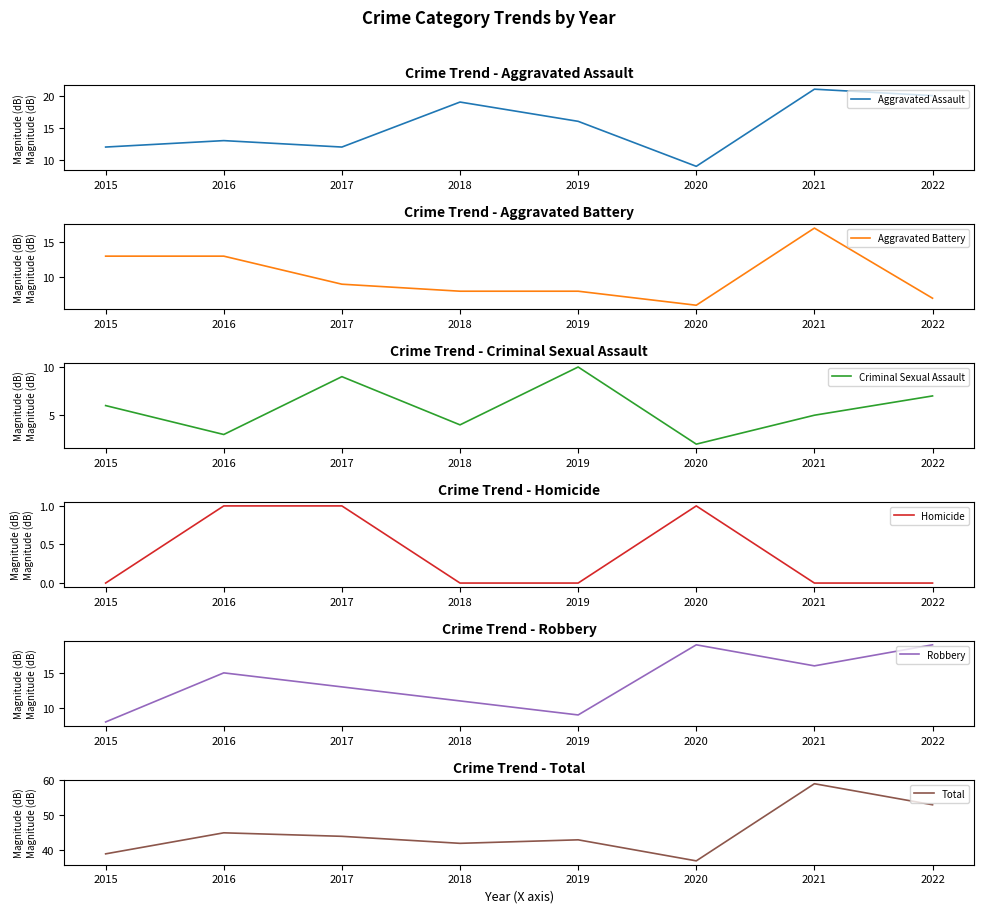

Reading left to right, extract all data points from this chart.

Aggravated Assault: 12	13	12	19	16	9	21	20
Aggravated Battery: 13	13	9	8	8	6	17	7
Criminal Sexual Assault: 6	3	9	4	10	2	5	7
Homicide: 0	1	1	0	0	1	0	0
Robbery: 8	15	13	11	9	19	16	19
Total: 39	45	44	42	43	37	59	53